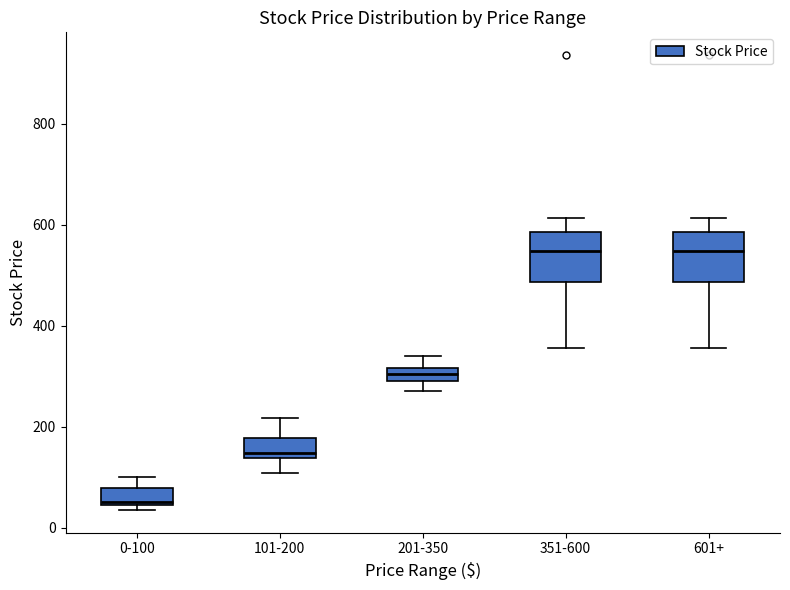

Where is the lower edge of the box for 601+ on the y-axis? The values are not printed on the chart, so give them approximately, as read against the axis.

480